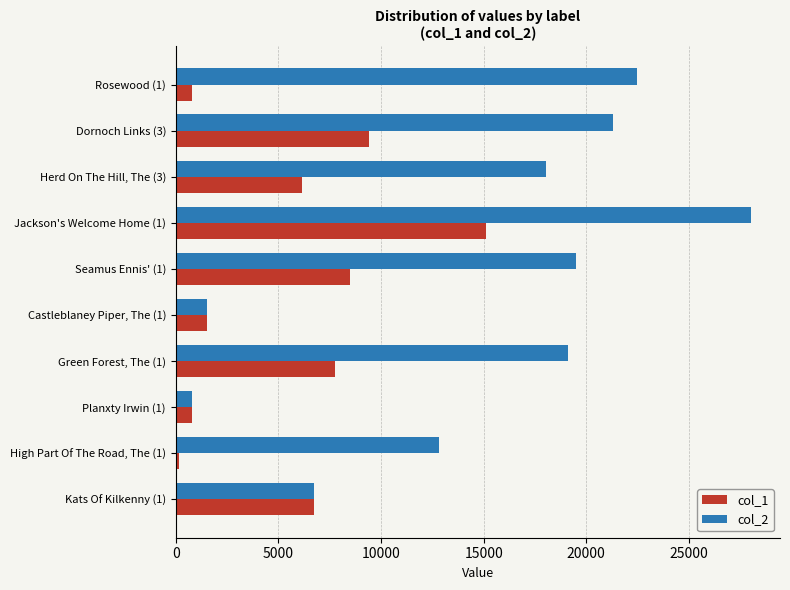

List the labels in order of col_1 value, largest first.

Jackson's Welcome Home (1), Dornoch Links (3), Seamus Ennis' (1), Green Forest, The (1), Kats Of Kilkenny (1), Herd On The Hill, The (3), Castleblaney Piper, The (1), Rosewood (1), Planxty Irwin (1), High Part Of The Road, The (1)